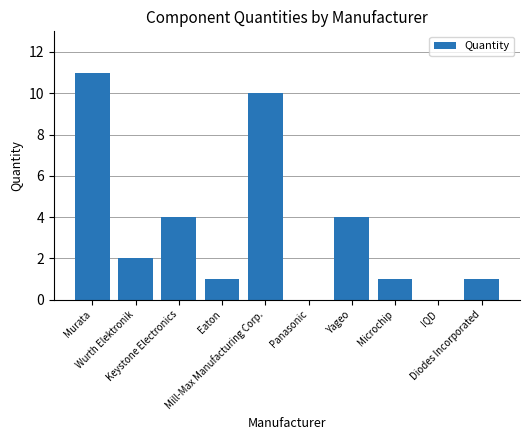

Are the bars horizontal?

No